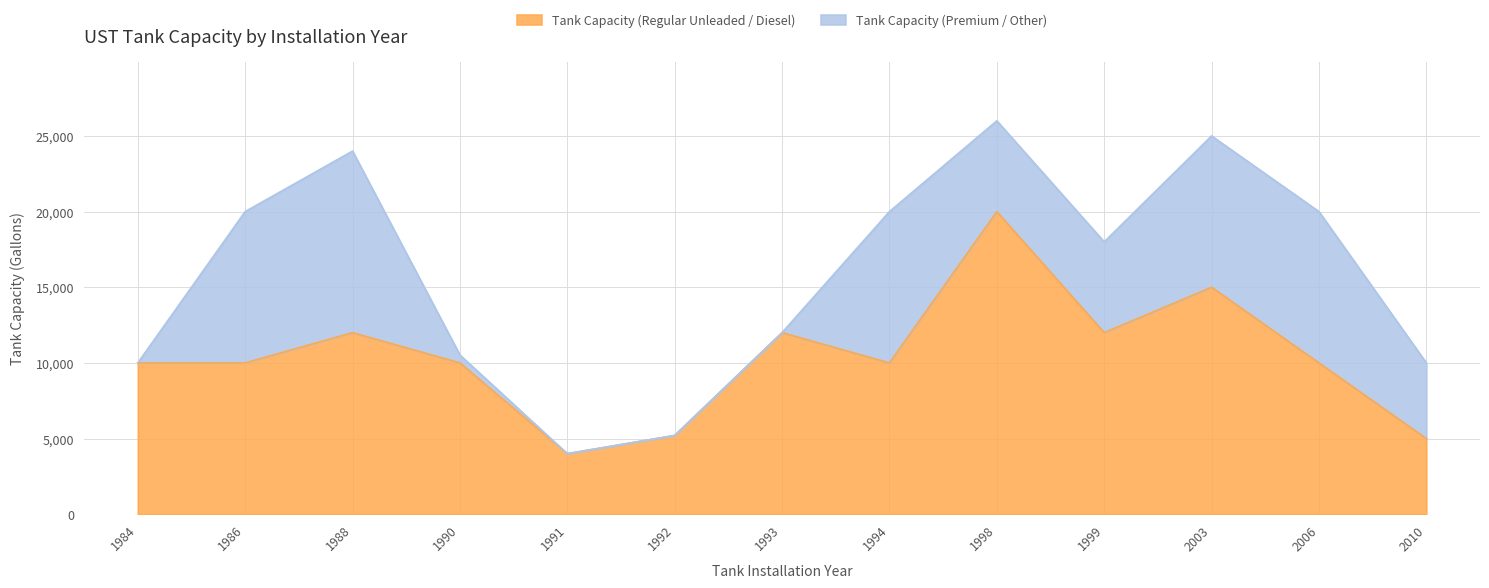

How many values are between 10000 and 12000?

8